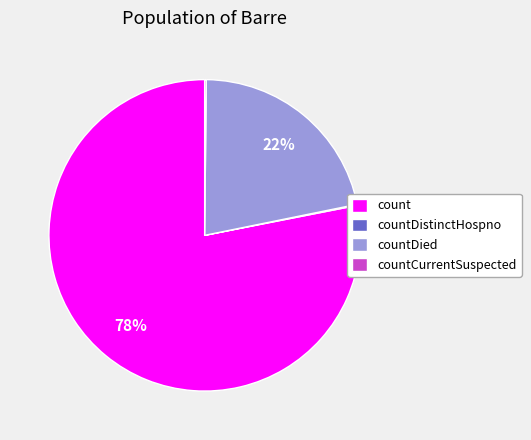

Is there a majority slice in this chart?

Yes